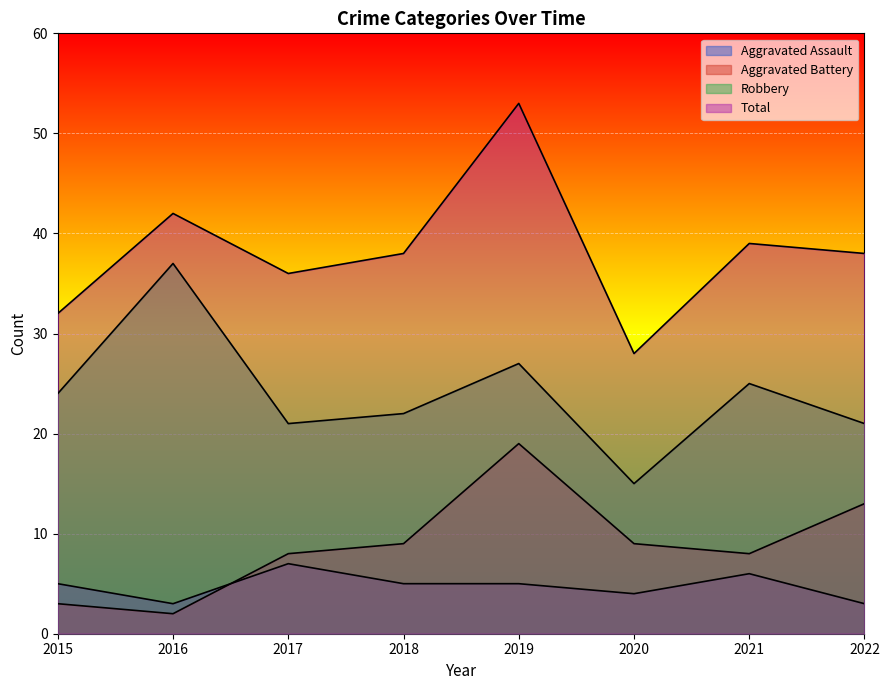

Reading left to right, extract all data points from this chart.

Aggravated Assault: 2015=5	2016=3	2017=7	2018=5	2019=5	2020=4	2021=6	2022=3
Aggravated Battery: 2015=3	2016=2	2017=8	2018=9	2019=19	2020=9	2021=8	2022=13
Robbery: 2015=24	2016=37	2017=21	2018=22	2019=27	2020=15	2021=25	2022=21
Total: 2015=32	2016=42	2017=36	2018=38	2019=53	2020=28	2021=39	2022=38